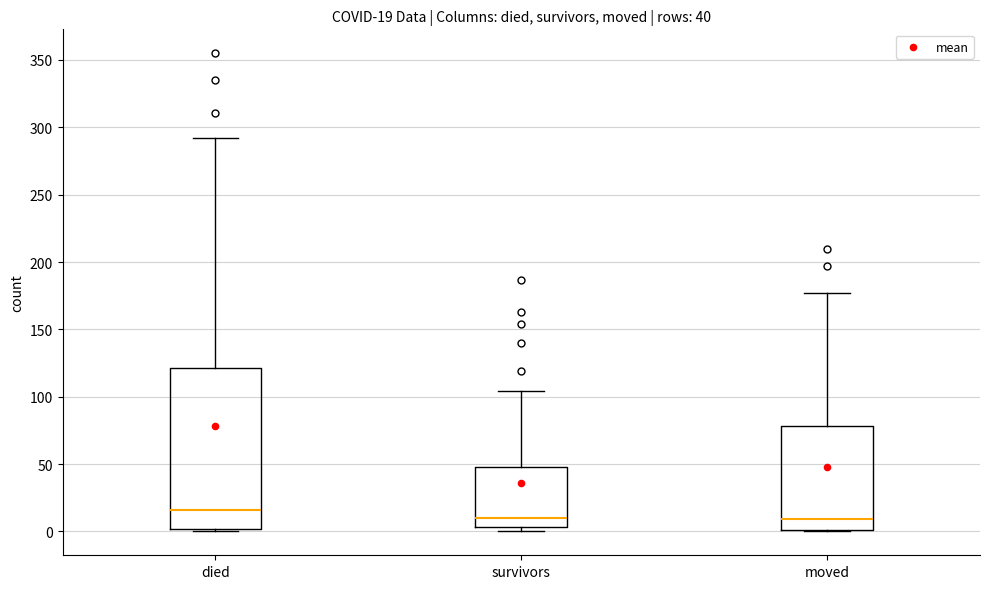

Comparing the boxes themselves (not the whiskers), which one is the tallest?

died